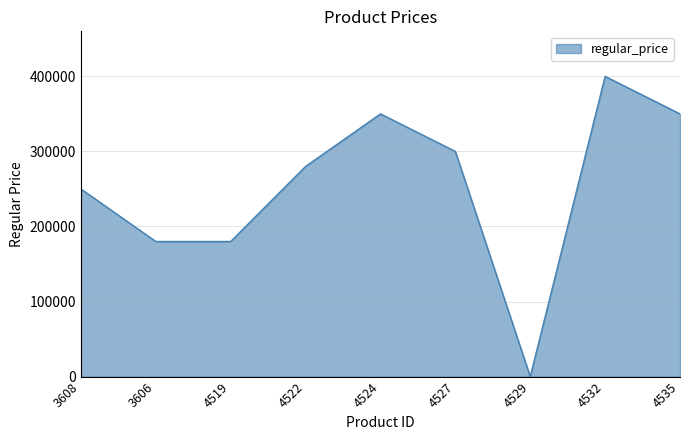

Is it true that the value at 3606 is 180000?

True